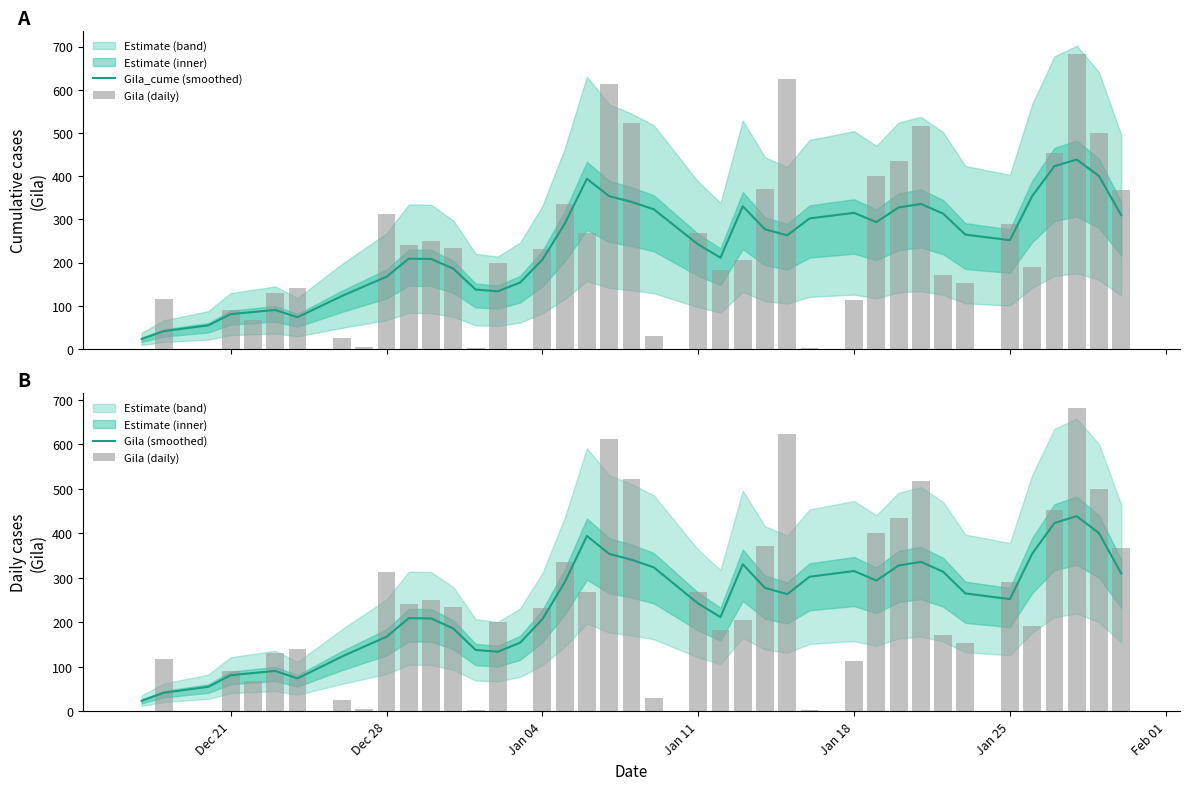

Which series has the largest range (max minus min)?

Gila (daily)